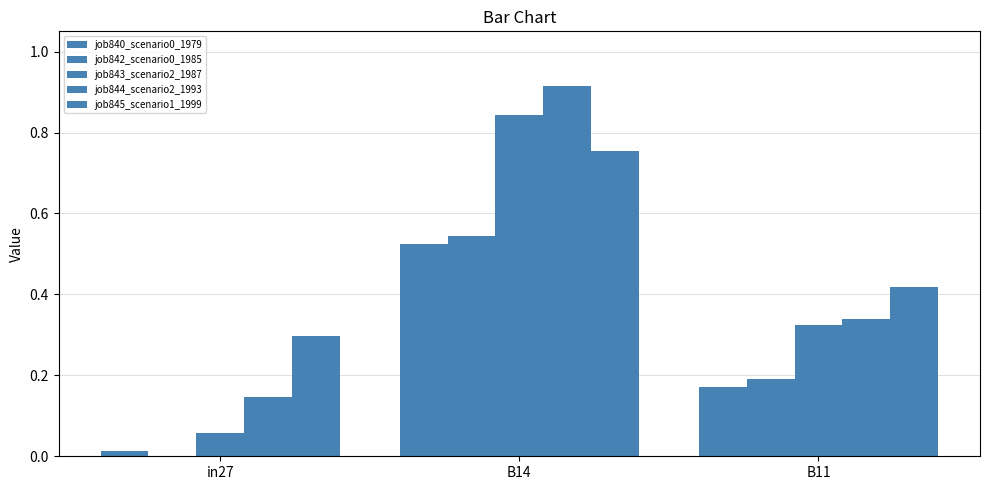

Which series changed the most between in27 and B14?

job843_scenario2_1987